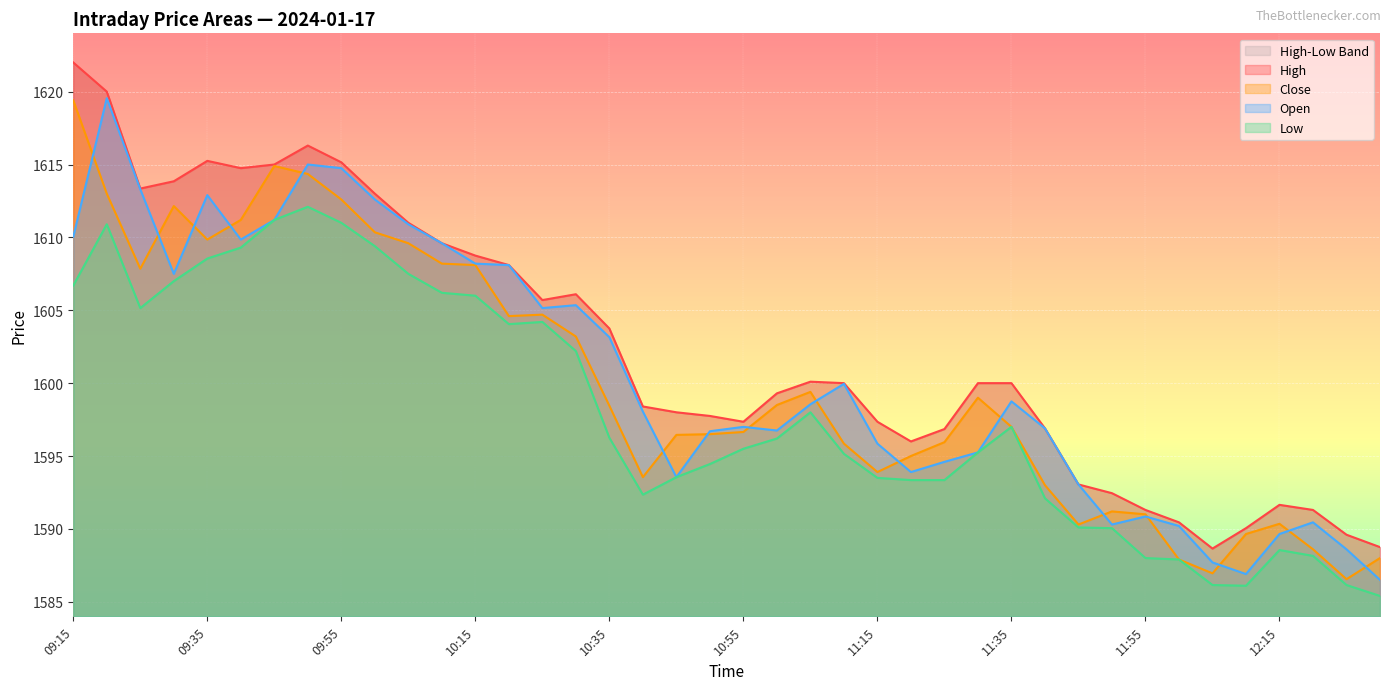

True or false: Low and Open cross at least once.

False